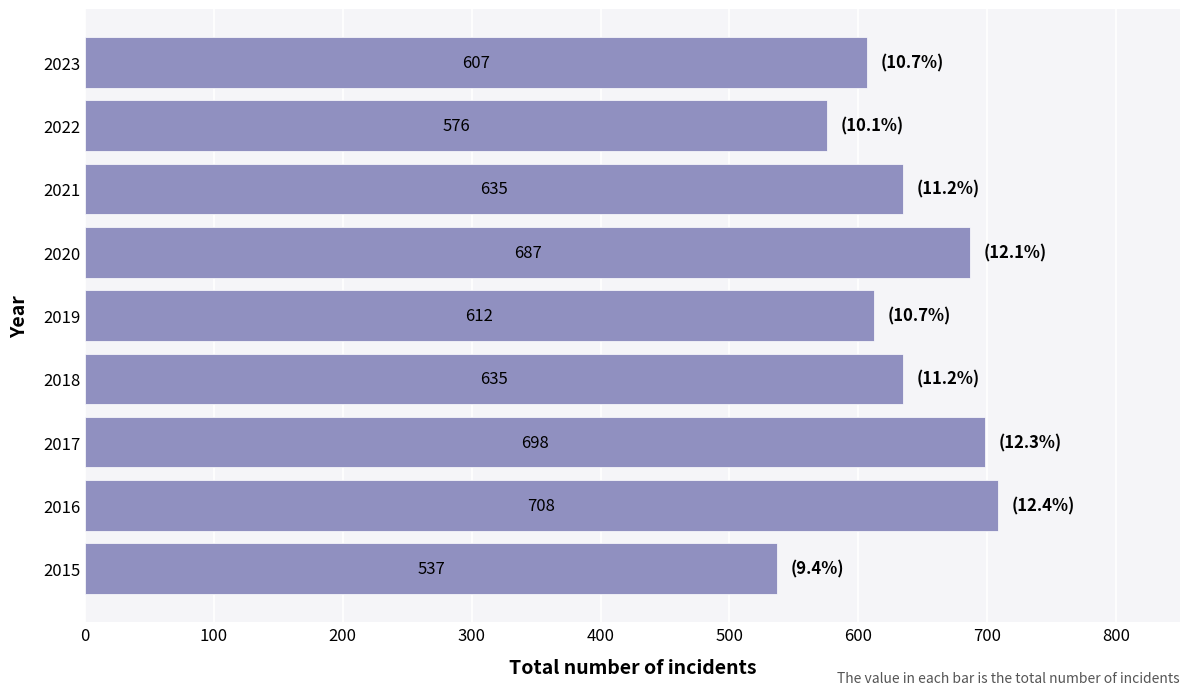

What is the difference between the maximum and minimum values?

171